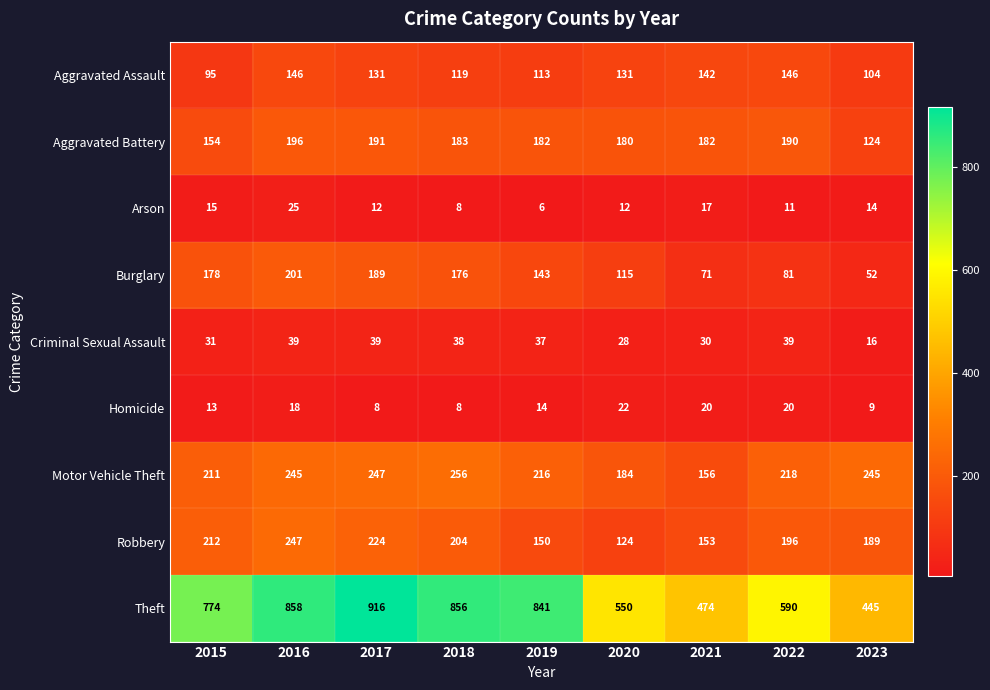

True or false: Aggravated Battery has a value of 114 at 2016.

False